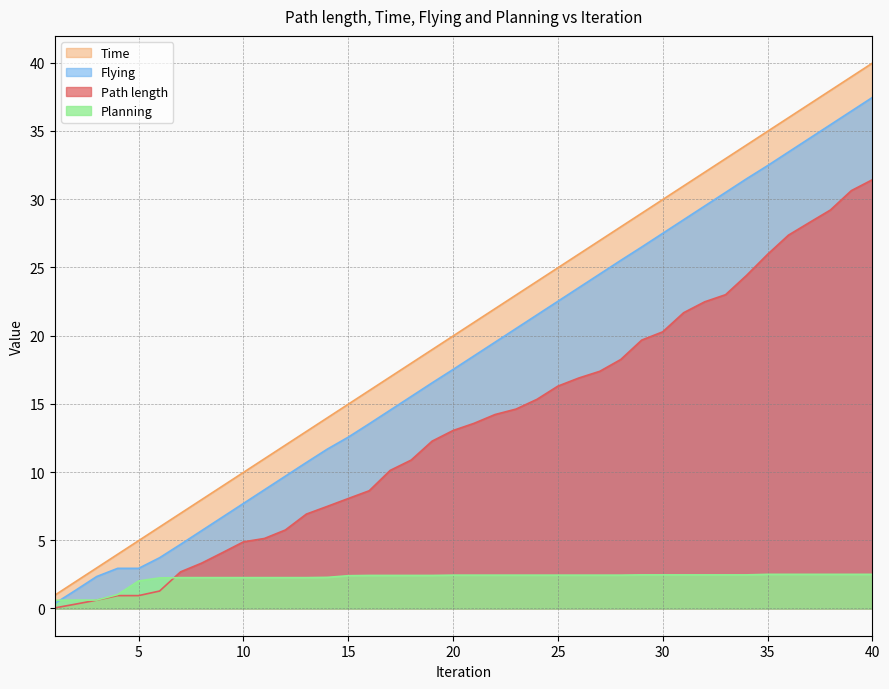

The Path length series shows 5.8 at 12. True or false?

True